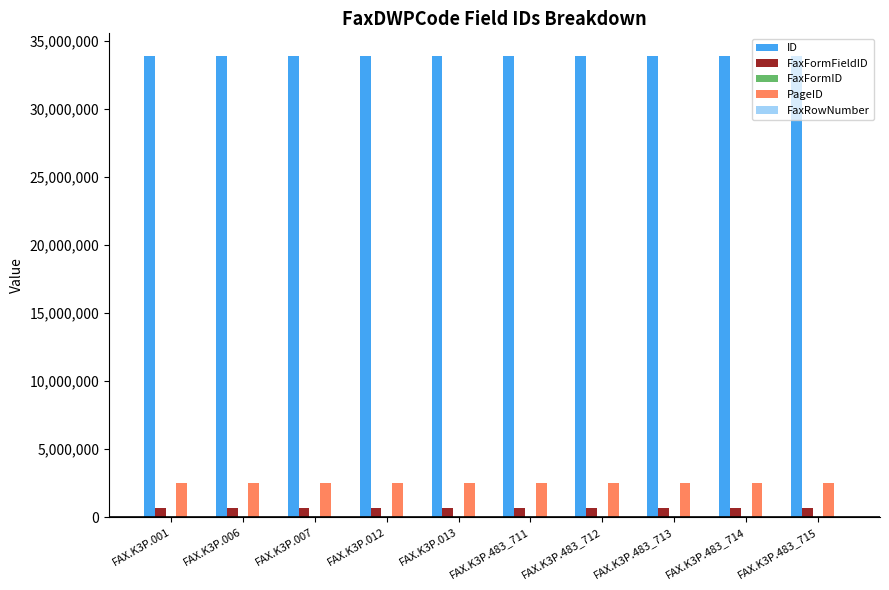

What is the sum of all PageID values?

25256600